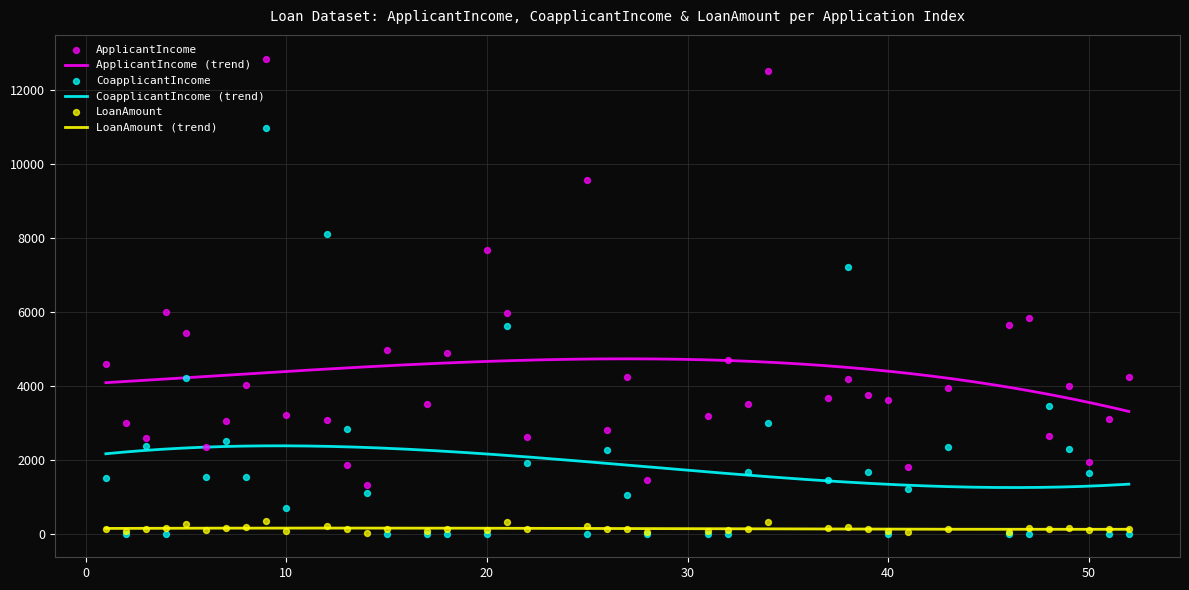

What is the total value across all series at 22?

4627